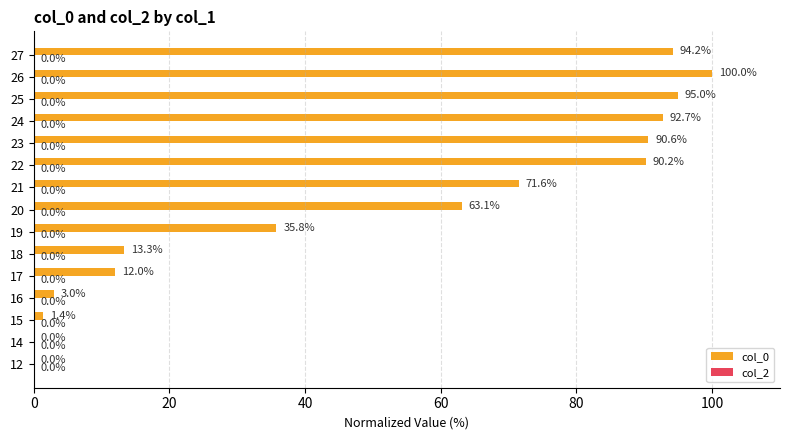

What value does the data have at 25?

95.0